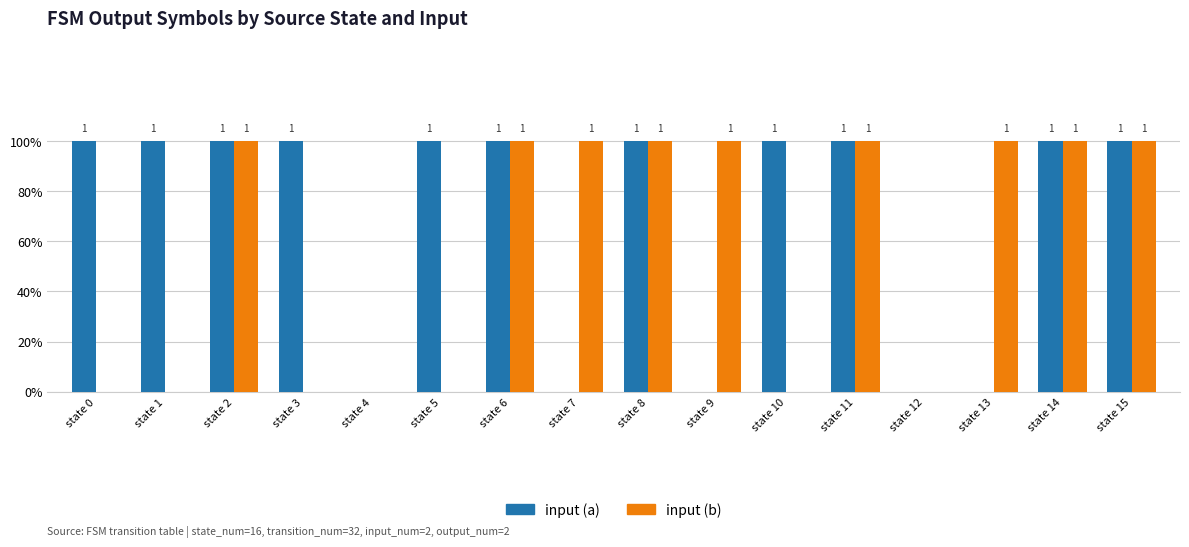

The value of input (a) at state 1 is 0. True or false?

False